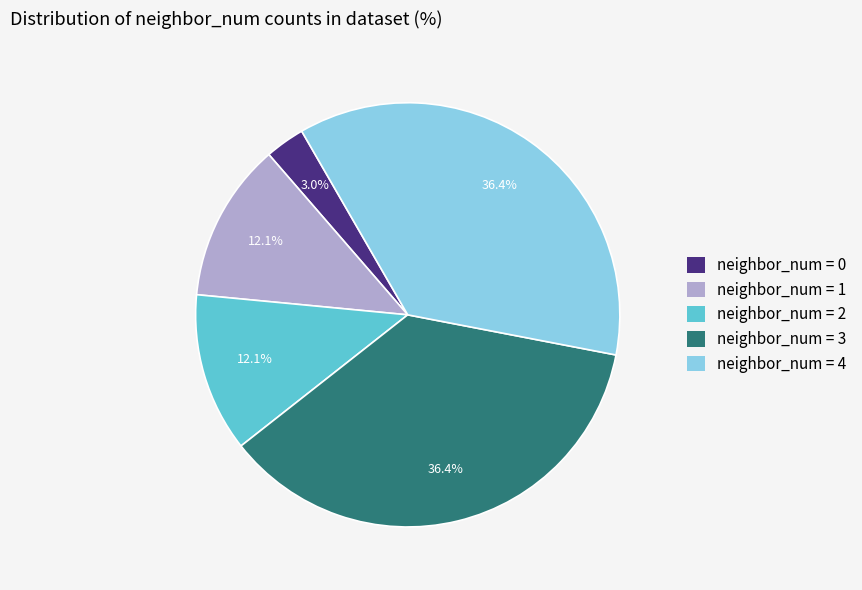

Does any single category account for the majority?

No